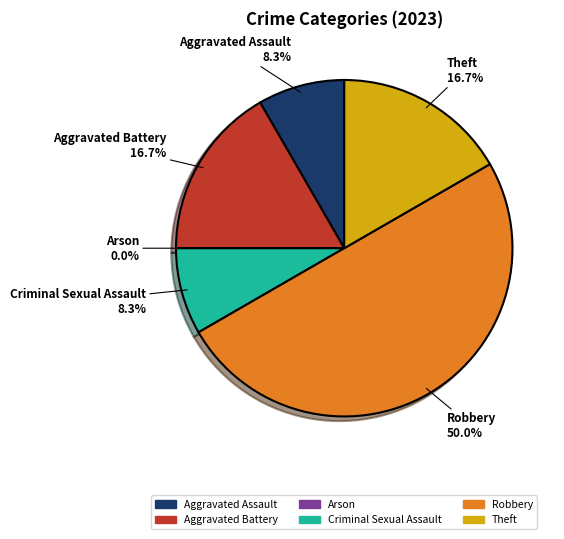

Which has a higher value, Theft or Criminal Sexual Assault?

Theft